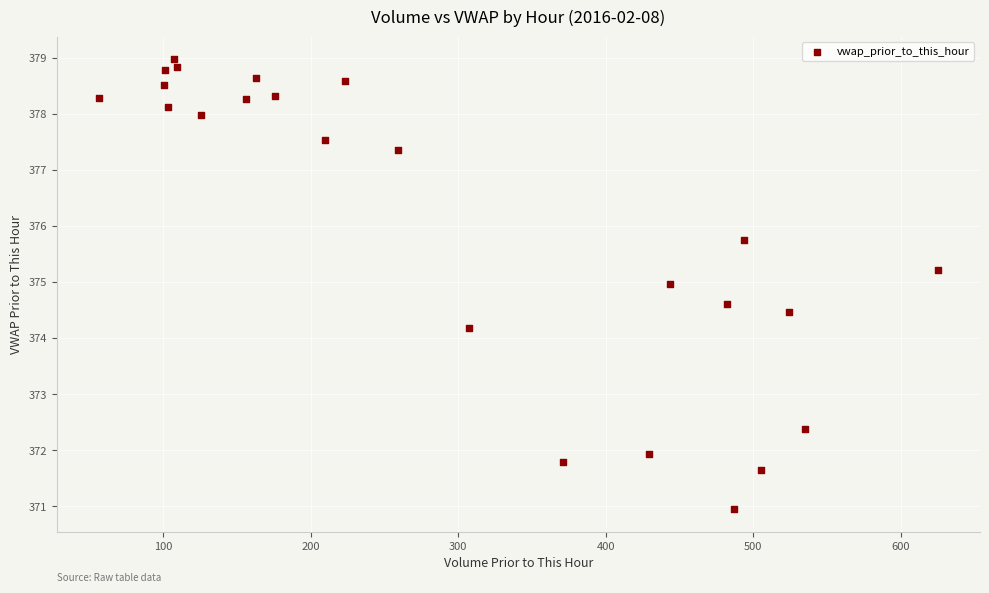

What Y value in the scatter plot is closest to 374?

374.2